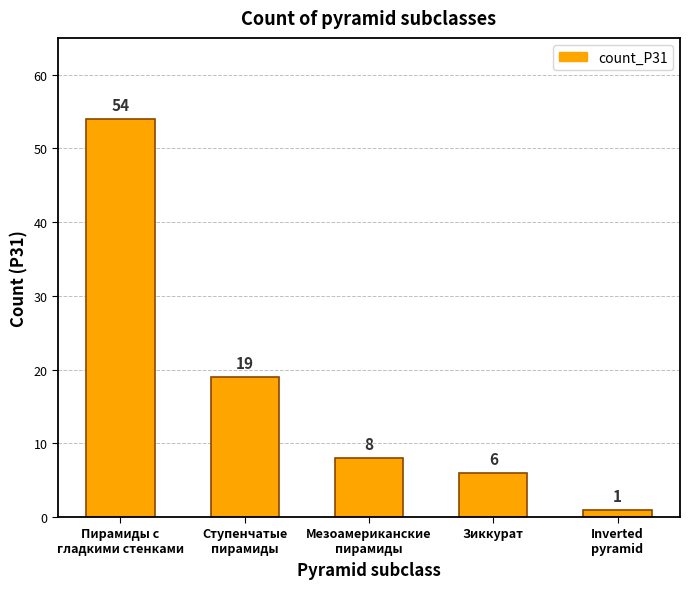

Where is the data nearest to the value 27?

Ступенчатые
пирамиды